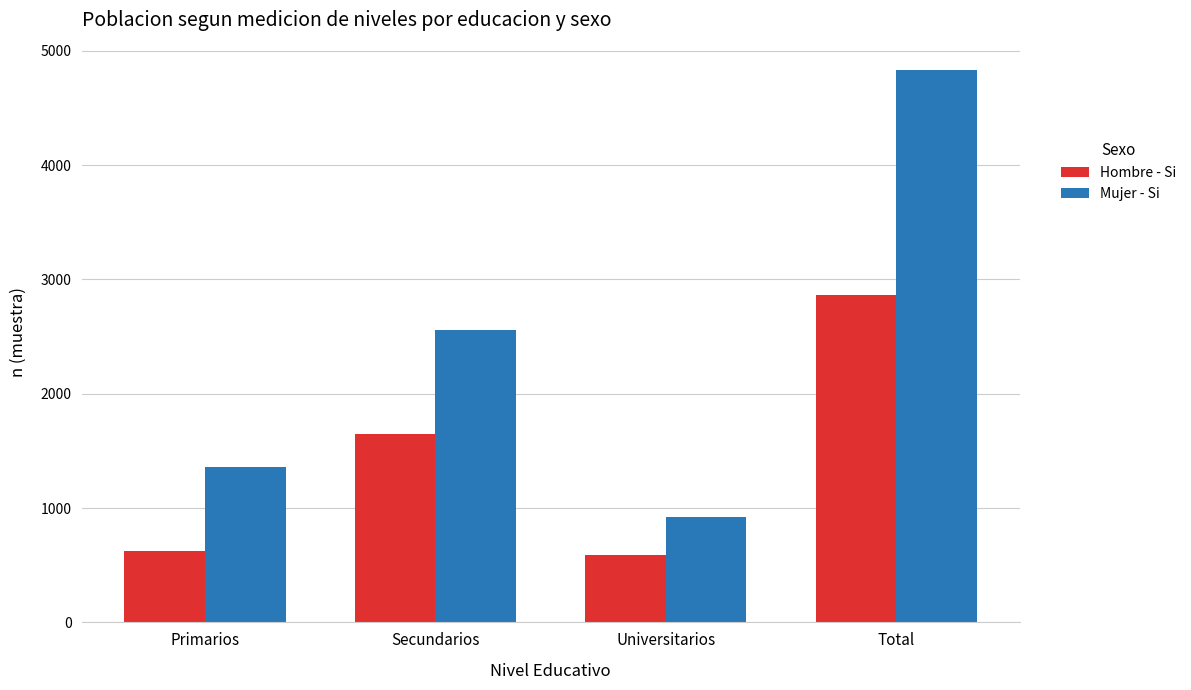

The Mujer - Si series shows 1151 at Secundarios. True or false?

False